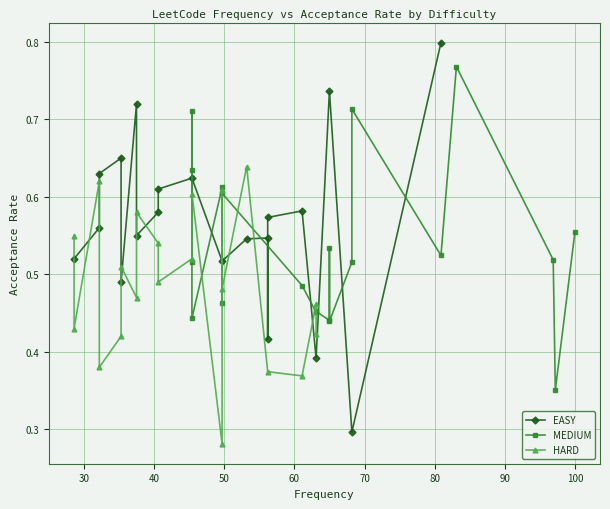

List the series in order of their peak value, lowest first.

HARD, MEDIUM, EASY